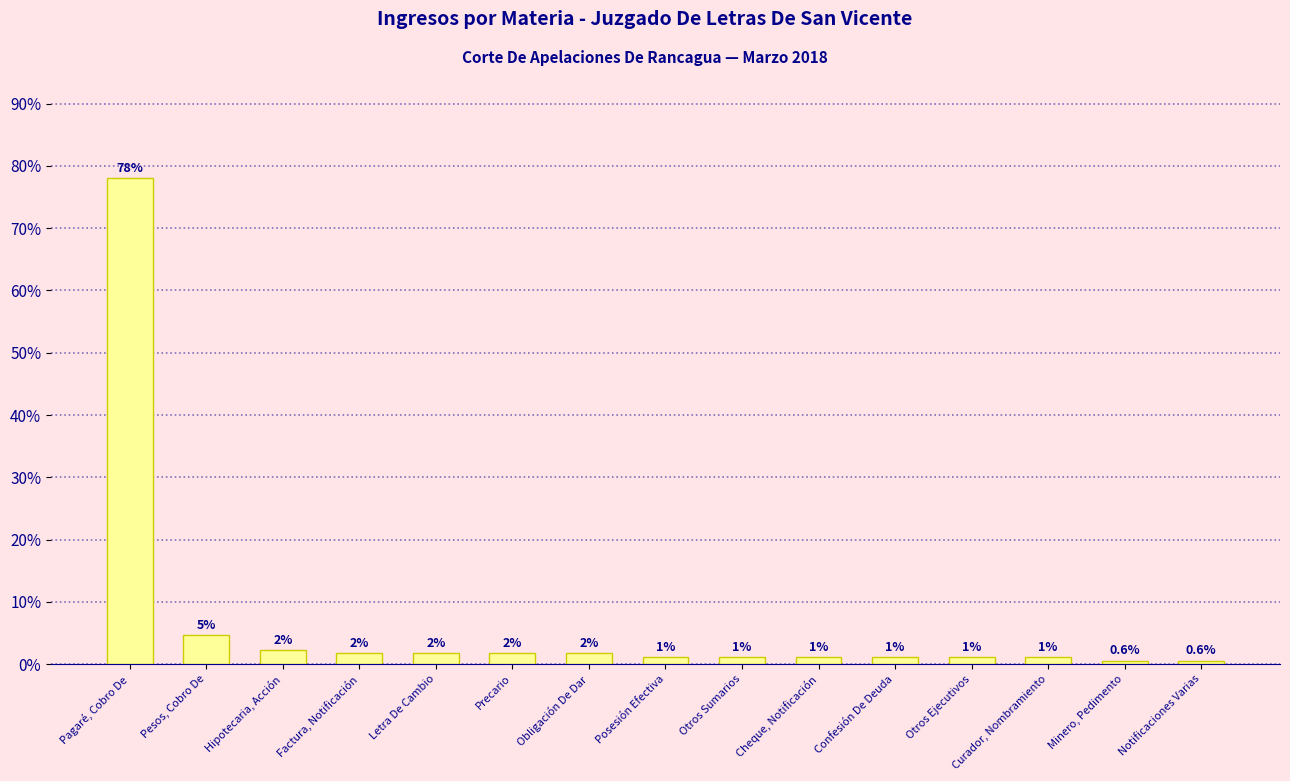

Are the bars grouped side by side (vs. stacked)?

No